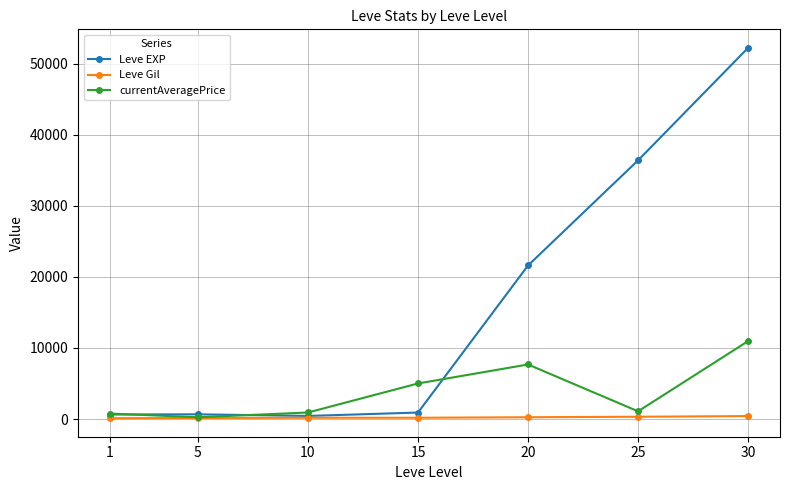

What are all the series names shown in the legend?

Leve EXP, Leve Gil, currentAveragePrice